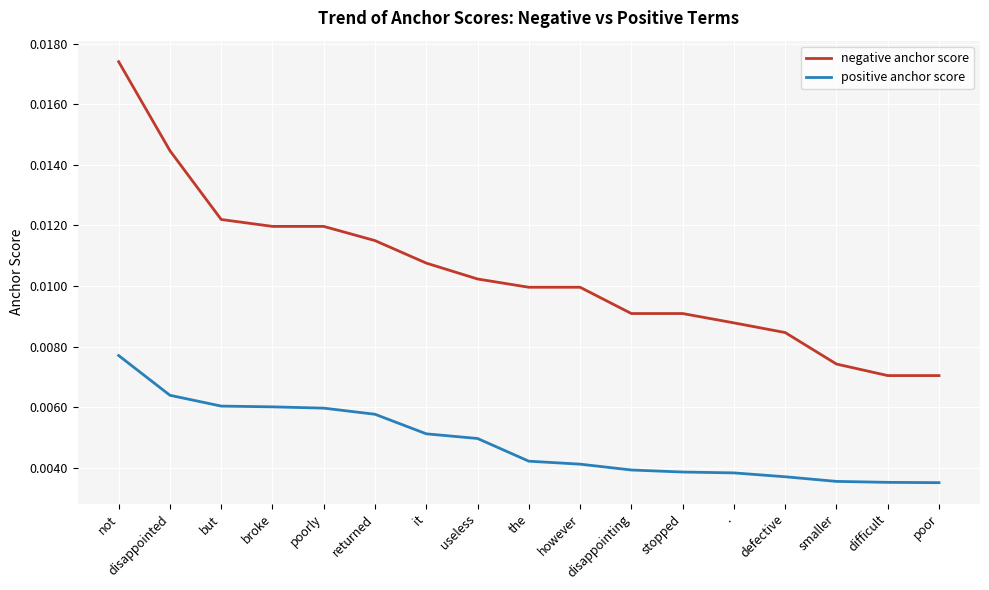

Rank the series at smaller from highest to lowest value.

negative anchor score, positive anchor score